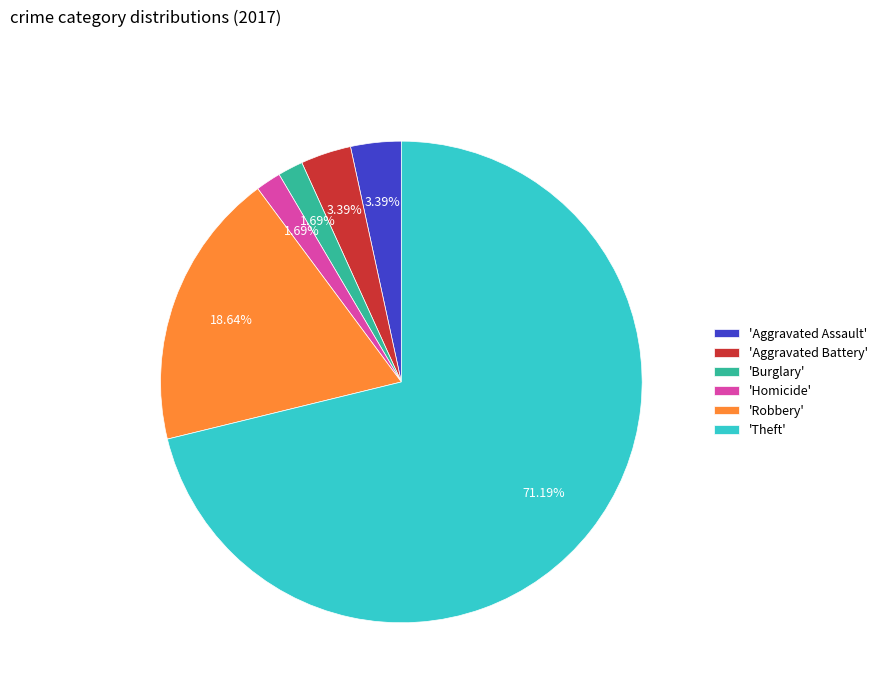

Which slice is the largest?

'Theft'